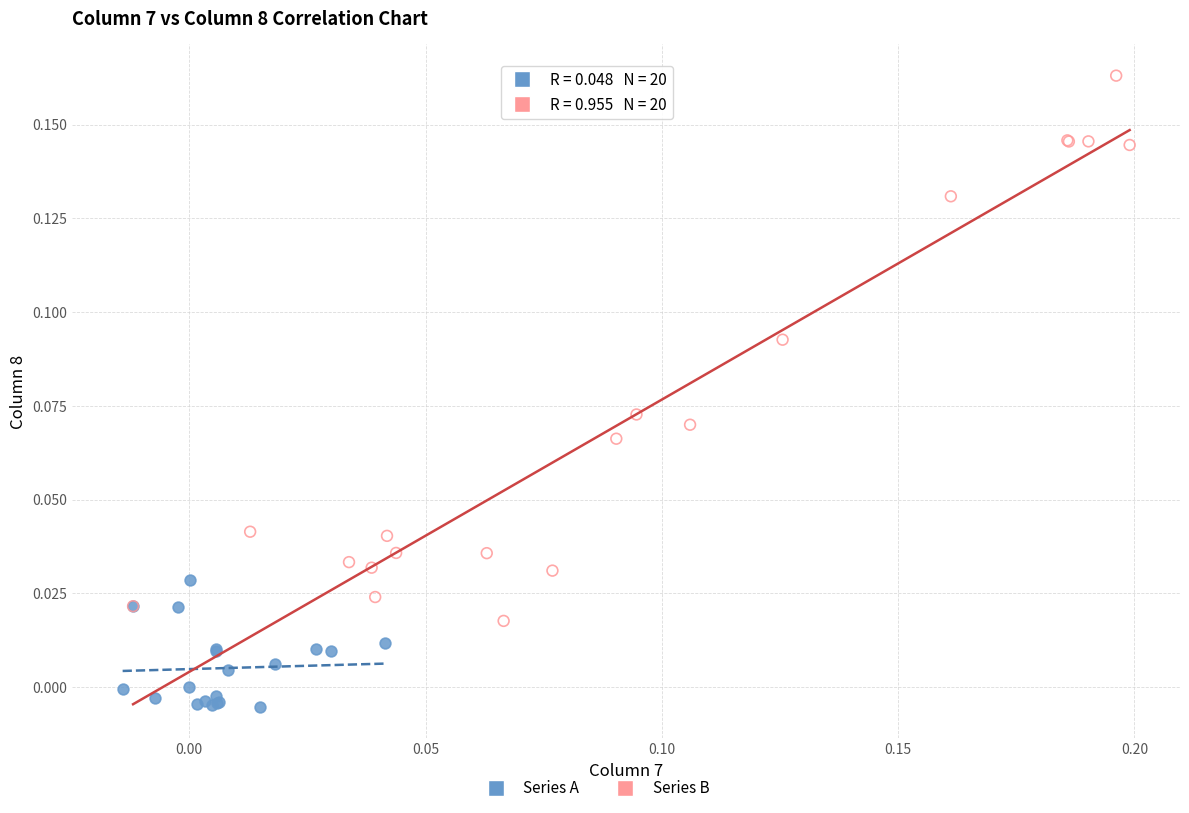

Which series reaches the minimum Y coordinate?

Series A